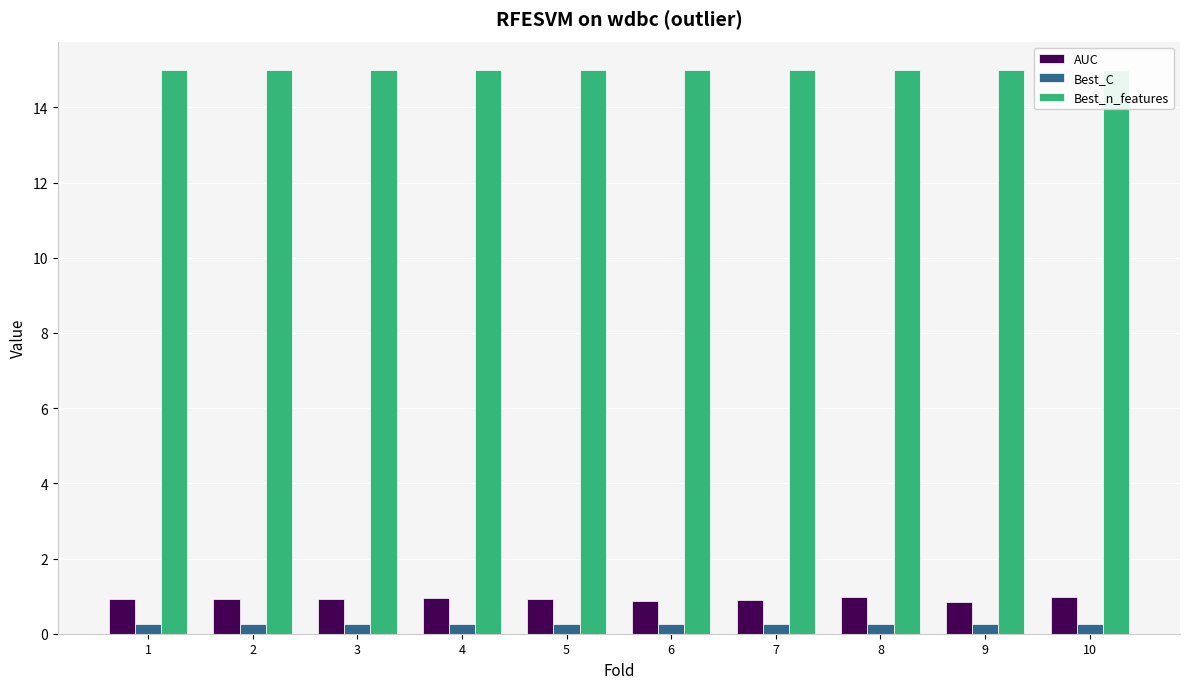

Which series has the largest range (max minus min)?

AUC